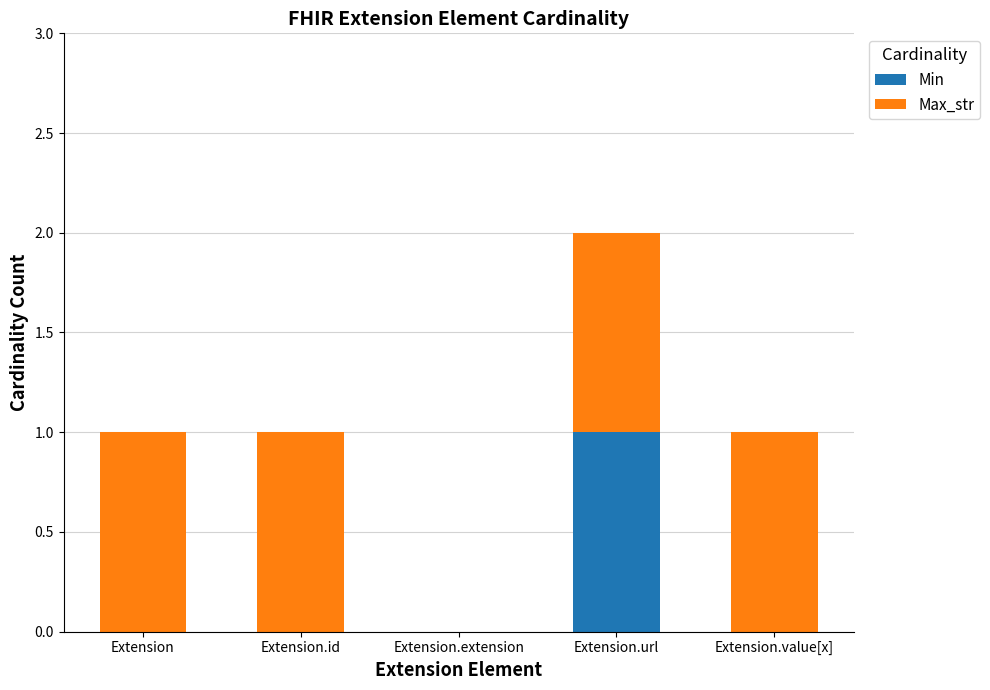

Does the chart contain stacked bars?

Yes